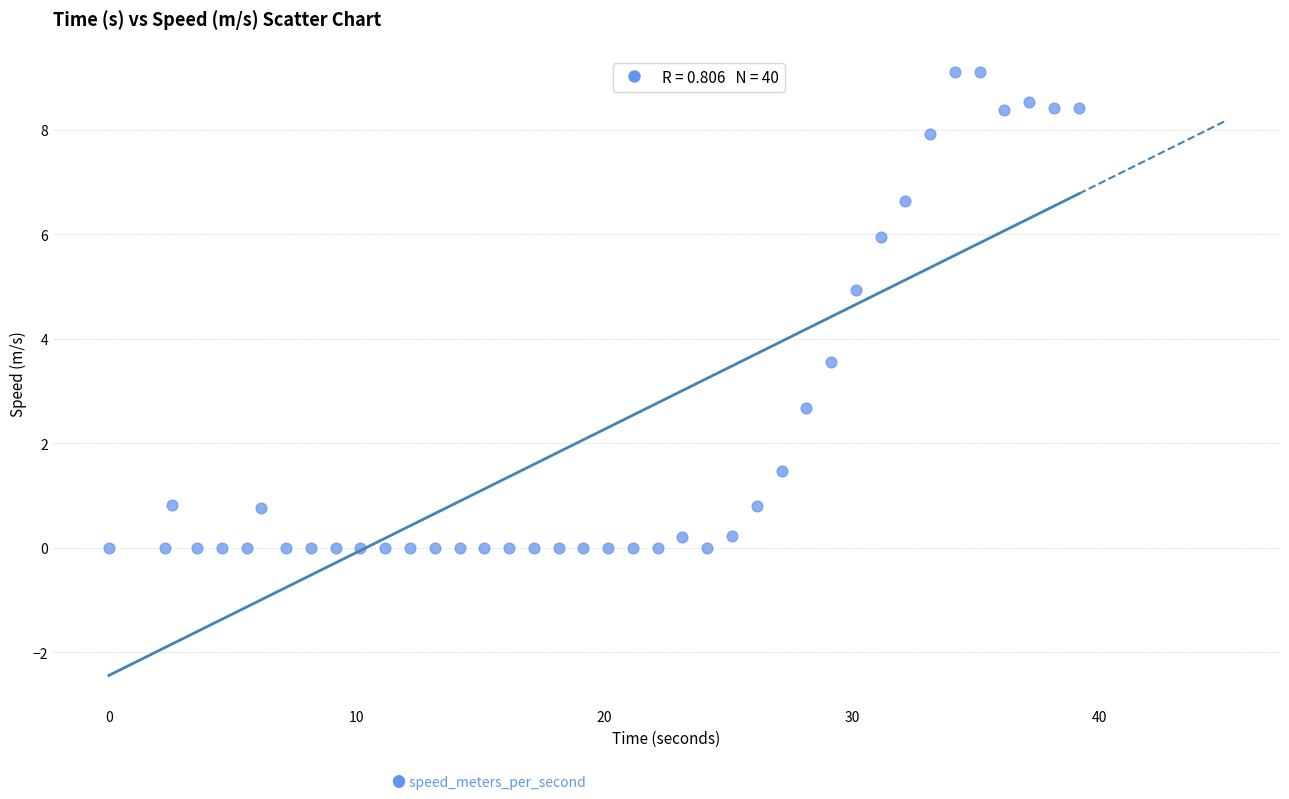

What Y value in the scatter plot is closest to 4?

3.5